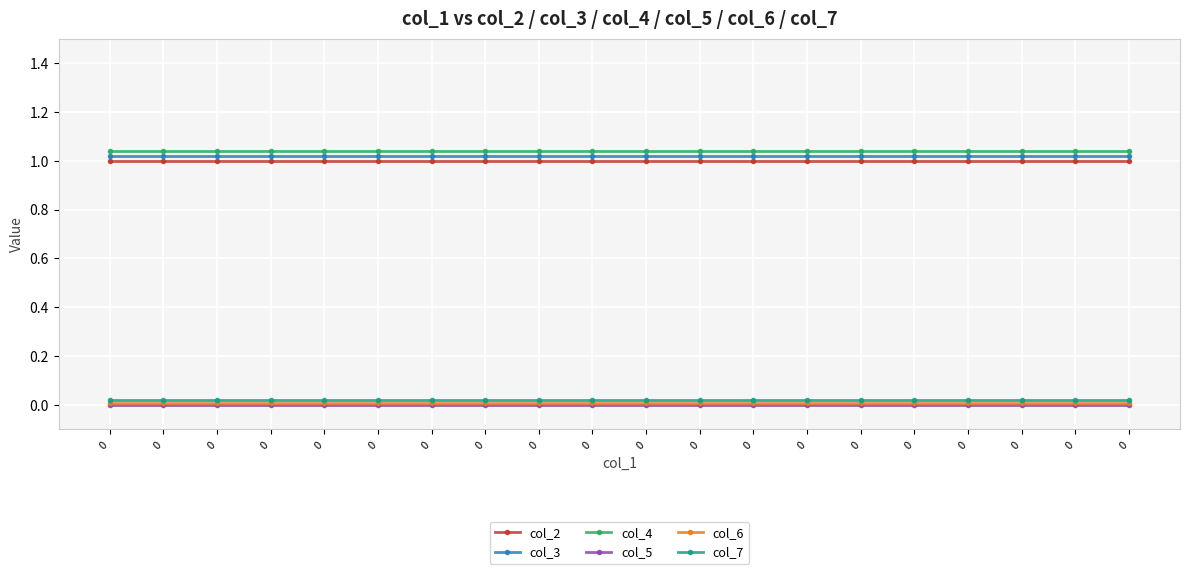

Reading left to right, what are all the values shown in this chart?

col_2: 0=1.0	0=1.0	0=1.0	0=1.0	0=1.0	0=1.0	0=1.0	0=1.0	0=1.0	0=1.0	0=1.0	0=1.0	0=1.0	0=1.0	0=1.0	0=1.0	0=1.0	0=1.0	0=1.0	0=1.0
col_3: 0=1.0	0=1.0	0=1.0	0=1.0	0=1.0	0=1.0	0=1.0	0=1.0	0=1.0	0=1.0	0=1.0	0=1.0	0=1.0	0=1.0	0=1.0	0=1.0	0=1.0	0=1.0	0=1.0	0=1.0
col_4: 0=1.0	0=1.0	0=1.0	0=1.0	0=1.0	0=1.0	0=1.0	0=1.0	0=1.0	0=1.0	0=1.0	0=1.0	0=1.0	0=1.0	0=1.0	0=1.0	0=1.0	0=1.0	0=1.0	0=1.0
col_5: 0=0.0	0=0.0	0=0.0	0=0.0	0=0.0	0=0.0	0=0.0	0=0.0	0=0.0	0=0.0	0=0.0	0=0.0	0=0.0	0=0.0	0=0.0	0=0.0	0=0.0	0=0.0	0=0.0	0=0.0
col_6: 0=0.0	0=0.0	0=0.0	0=0.0	0=0.0	0=0.0	0=0.0	0=0.0	0=0.0	0=0.0	0=0.0	0=0.0	0=0.0	0=0.0	0=0.0	0=0.0	0=0.0	0=0.0	0=0.0	0=0.0
col_7: 0=0.0	0=0.0	0=0.0	0=0.0	0=0.0	0=0.0	0=0.0	0=0.0	0=0.0	0=0.0	0=0.0	0=0.0	0=0.0	0=0.0	0=0.0	0=0.0	0=0.0	0=0.0	0=0.0	0=0.0